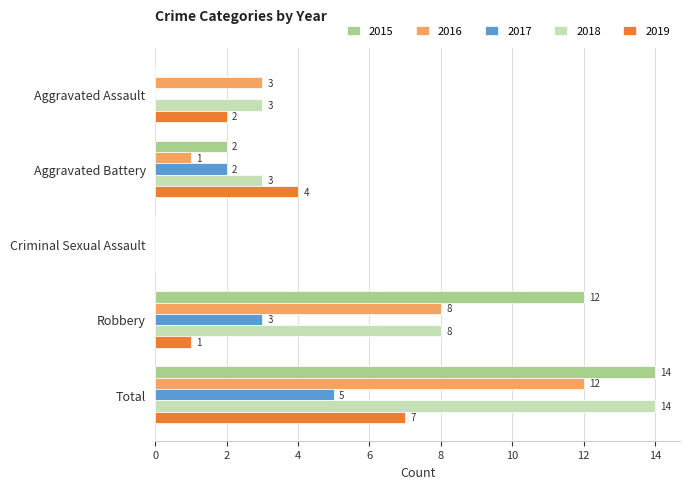

What are all the series names shown in the legend?

2015, 2016, 2017, 2018, 2019